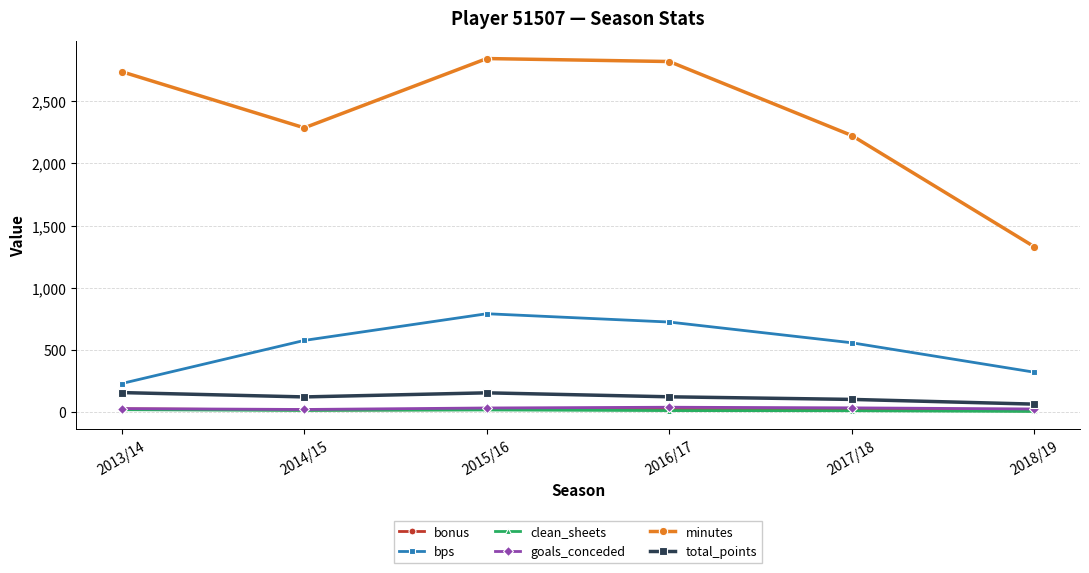

True or false: bps and goals_conceded intersect in this chart.

False